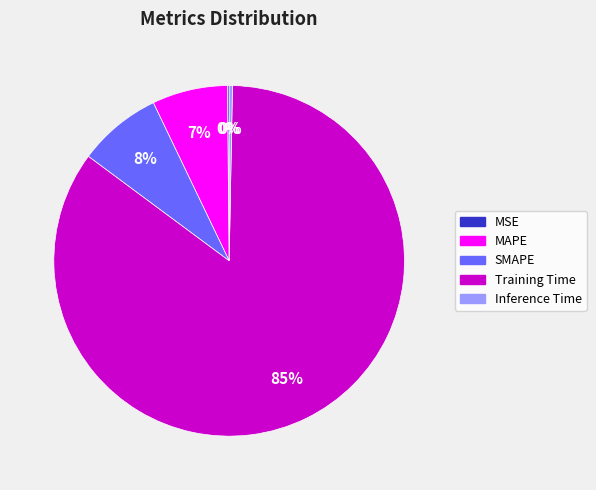

Which has a higher value, SMAPE or Training Time?

Training Time